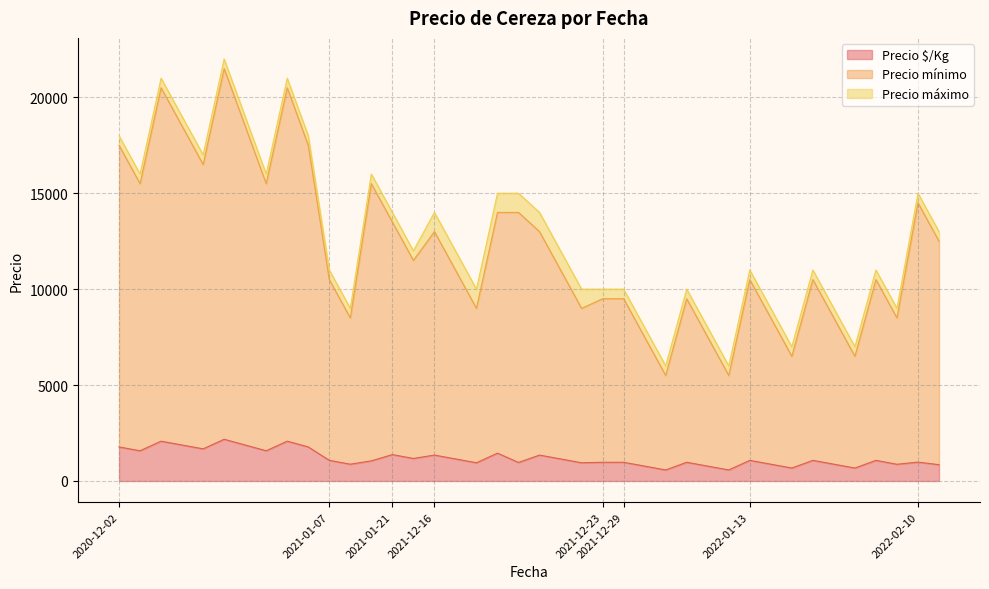

How many values in the Precio mínimo series exceed 11000?

19